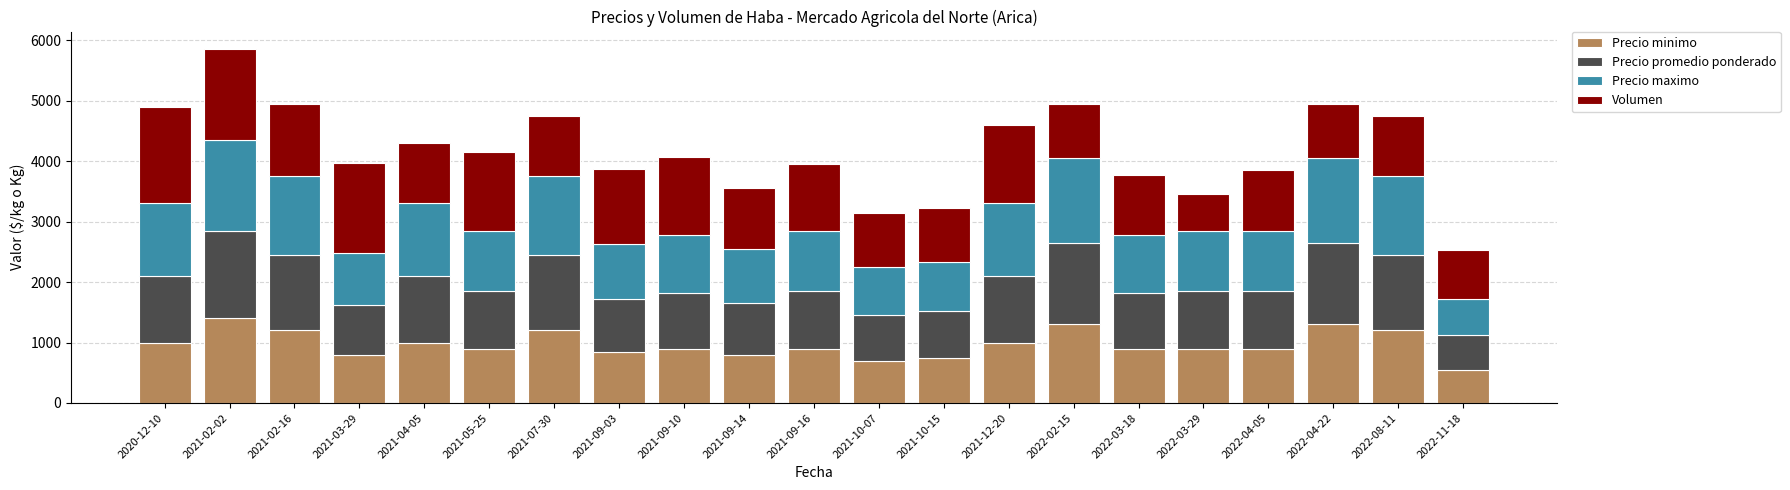

What is the minimum value for Precio minimo?

550